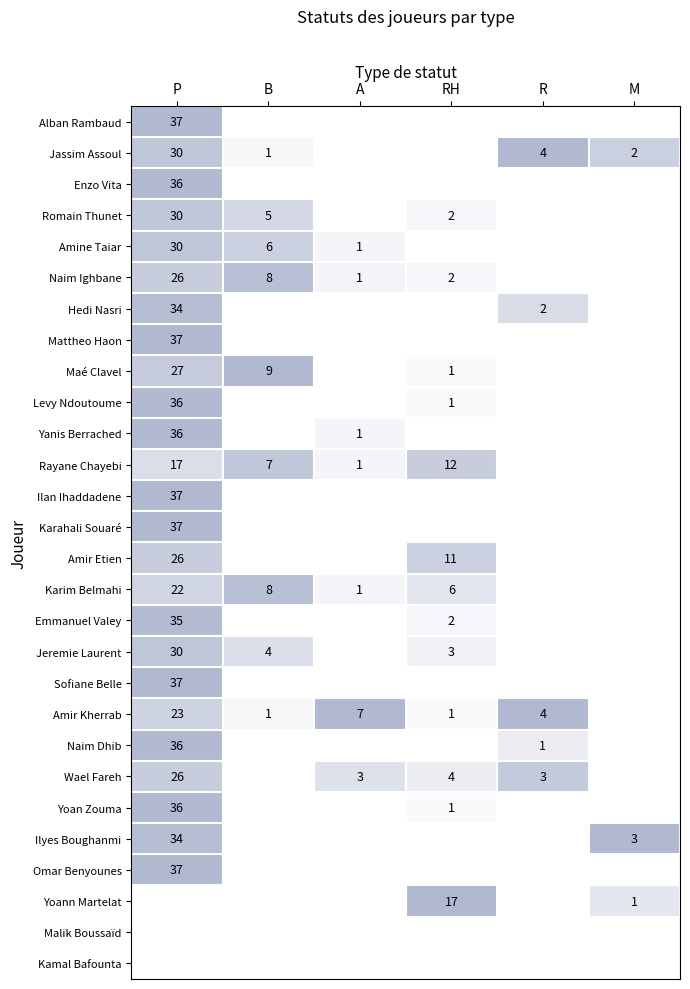

List the series in order of their peak value, highest first.

P, RH, B, A, R, M